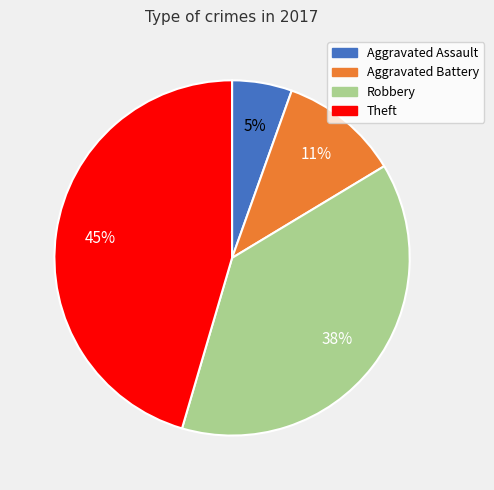

Count the number of slices in the pie.

4